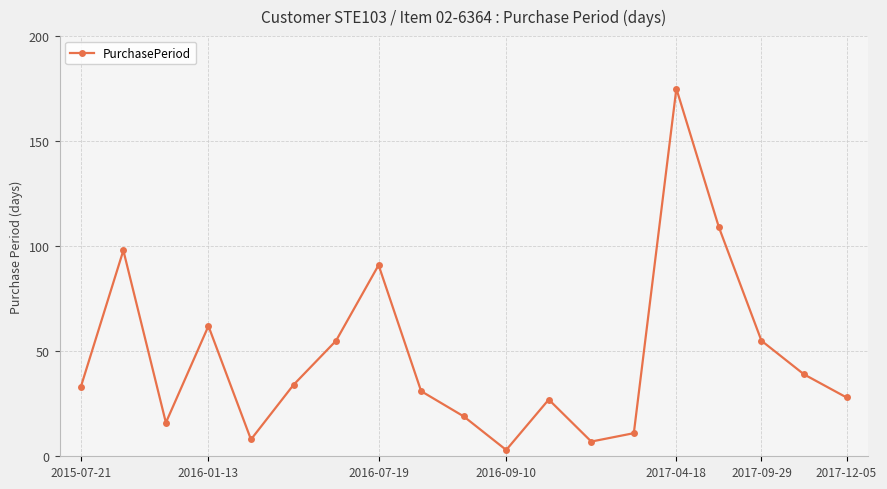

What is the maximum value shown in the chart?

175